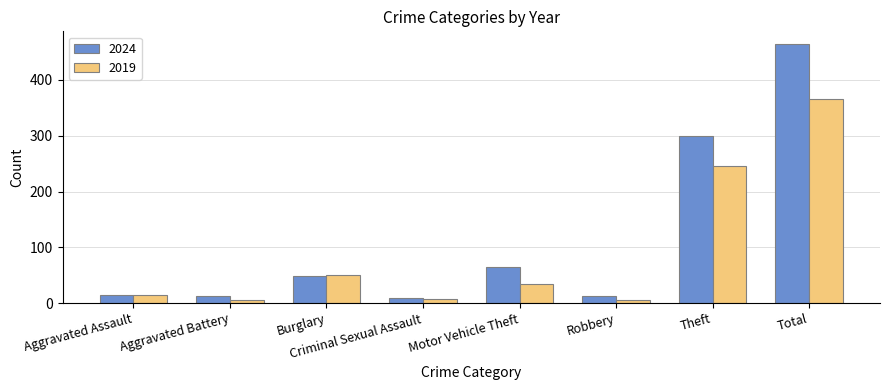

Read the 2024 value at Aggravated Assault.

15